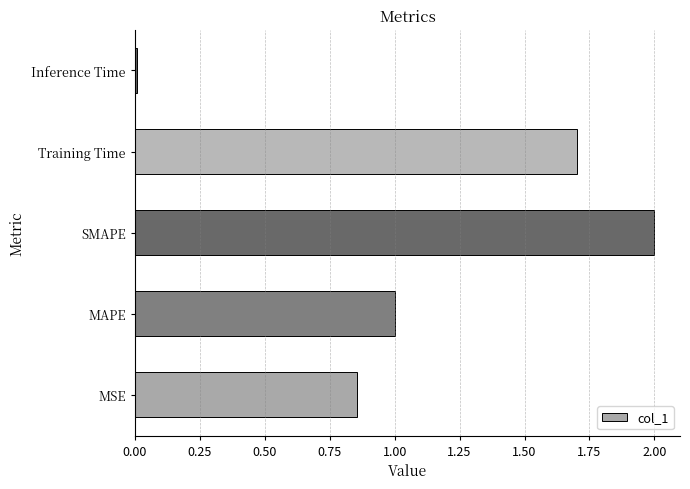

What is the difference between the second highest and second lowest values?

0.8